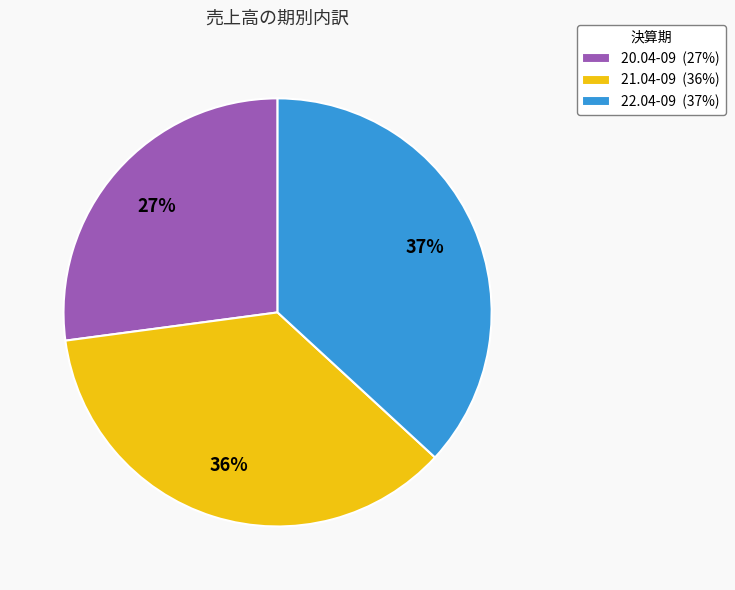

Combined, do 22.04-09 (37%) and 21.04-09 (36%) account for over 50%?

Yes